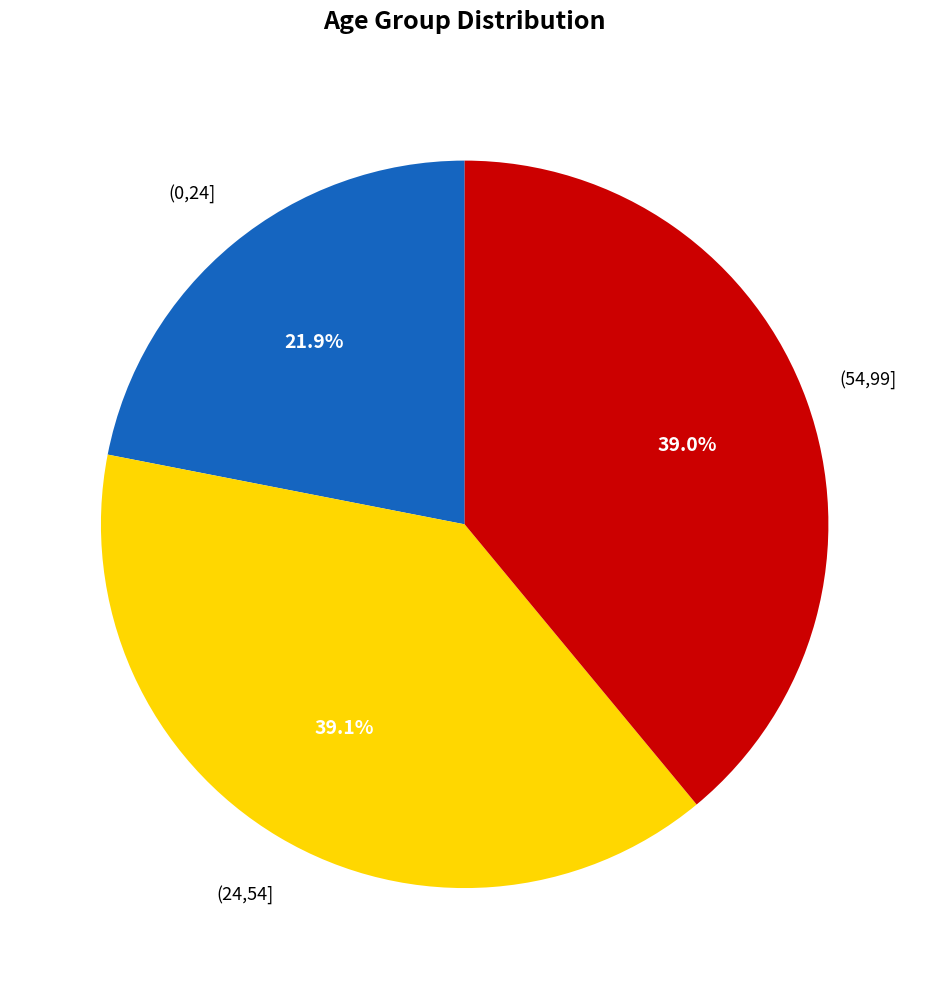

Is there any slice that represents more than half of the pie?

No